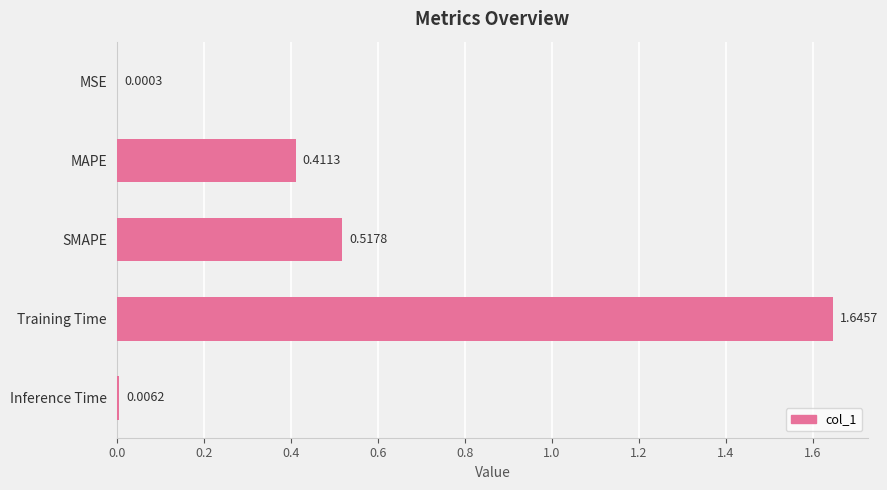

Which category has the highest value across all series?

Training Time